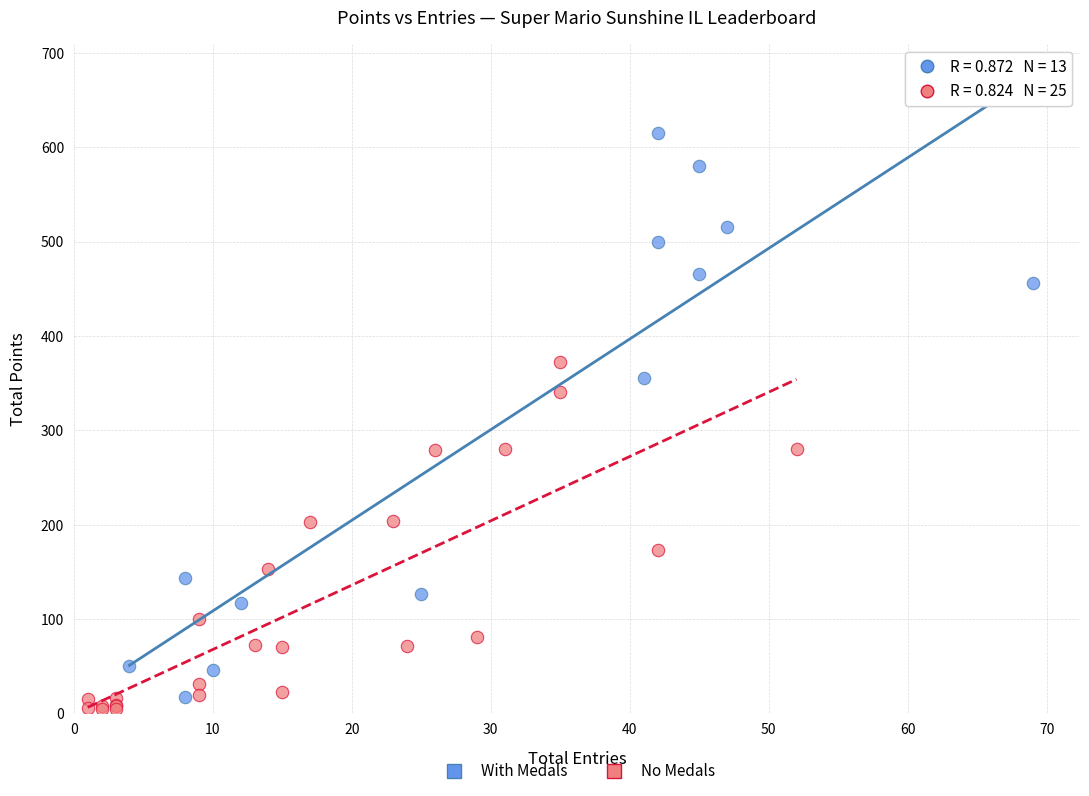

Which series has the largest Y range (max minus min)?

With Medals